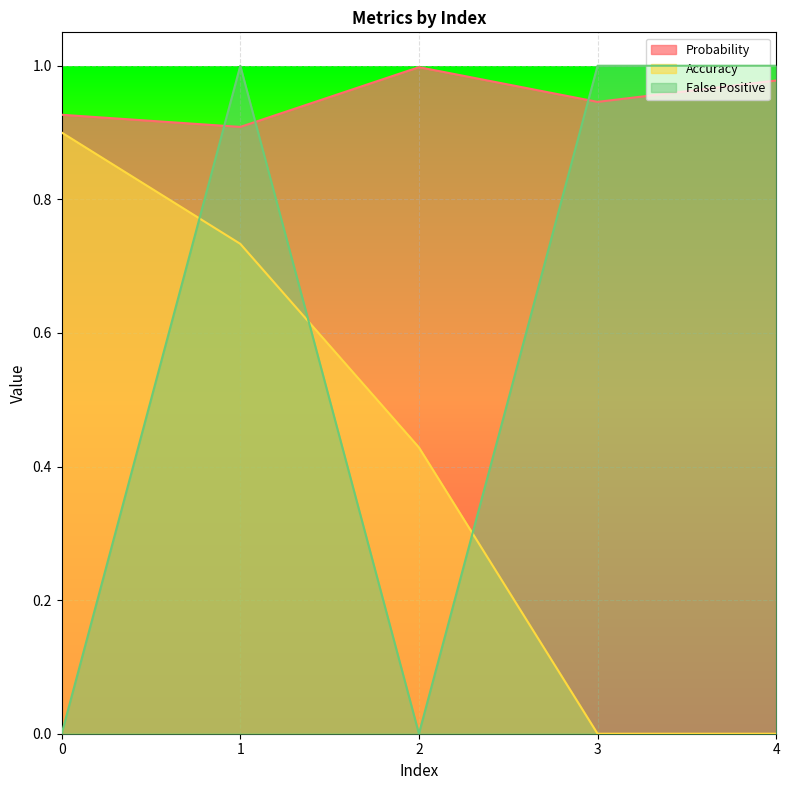

How many interior local valleys does the Probability series have?

2